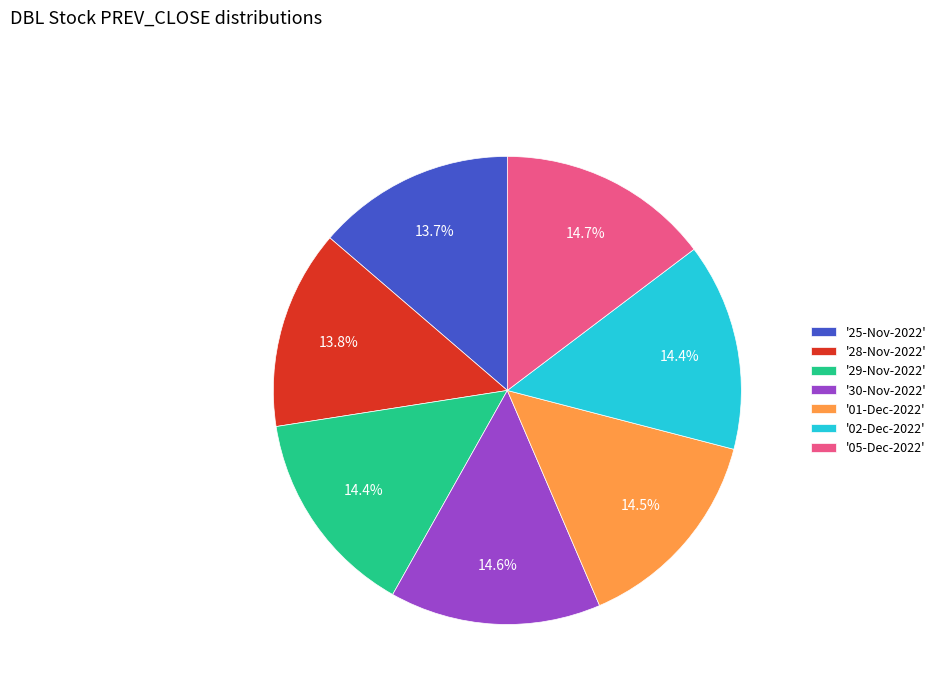

Approximately how many times larger is the value at '28-Nov-2022' compared to '30-Nov-2022'?

0.9